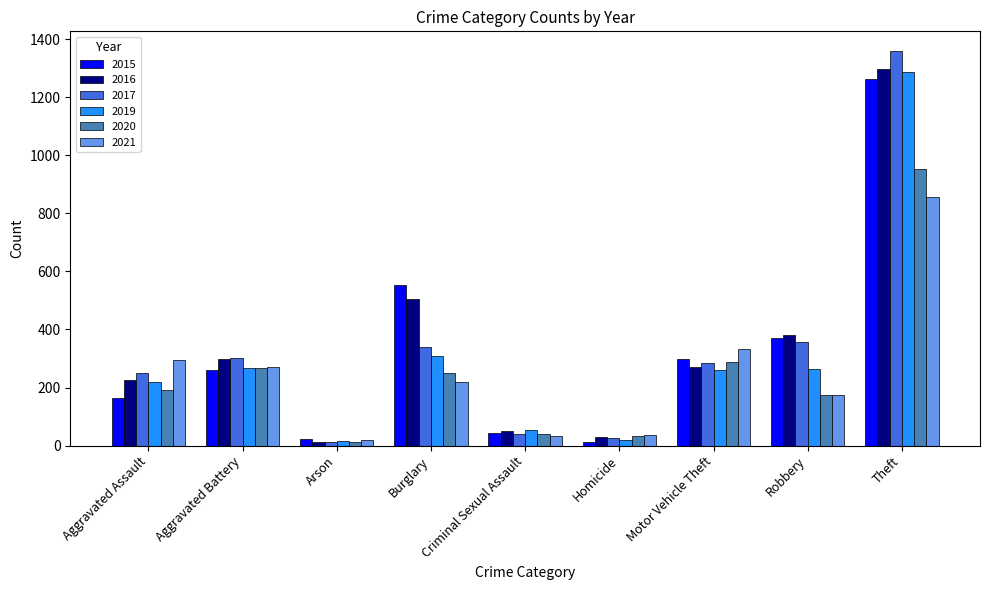

Read the 2015 value at Burglary, to the nearest 50.

550